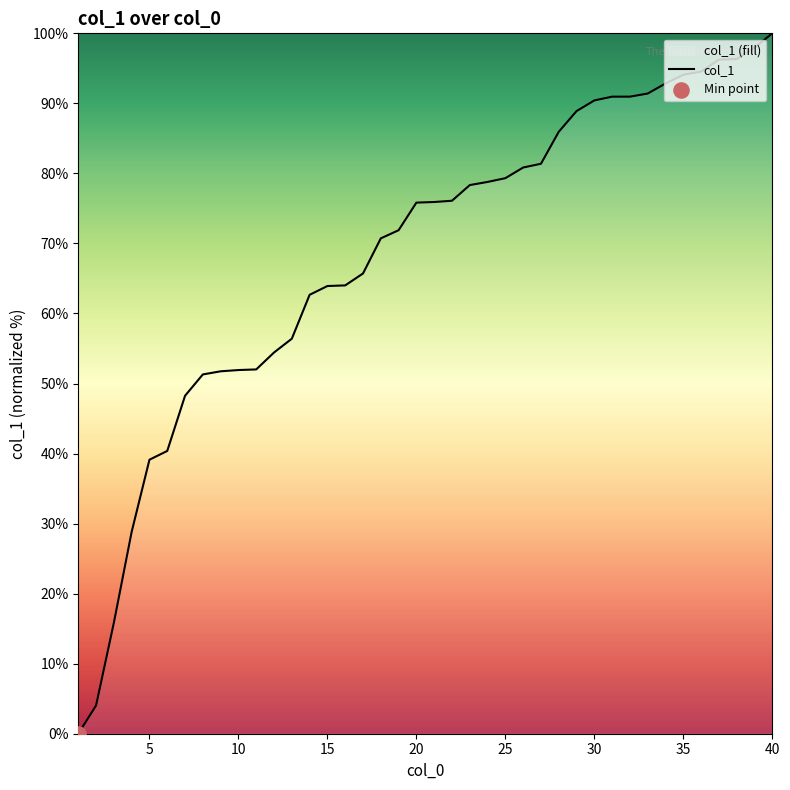

Which label corresponds to the largest value in the chart?

40